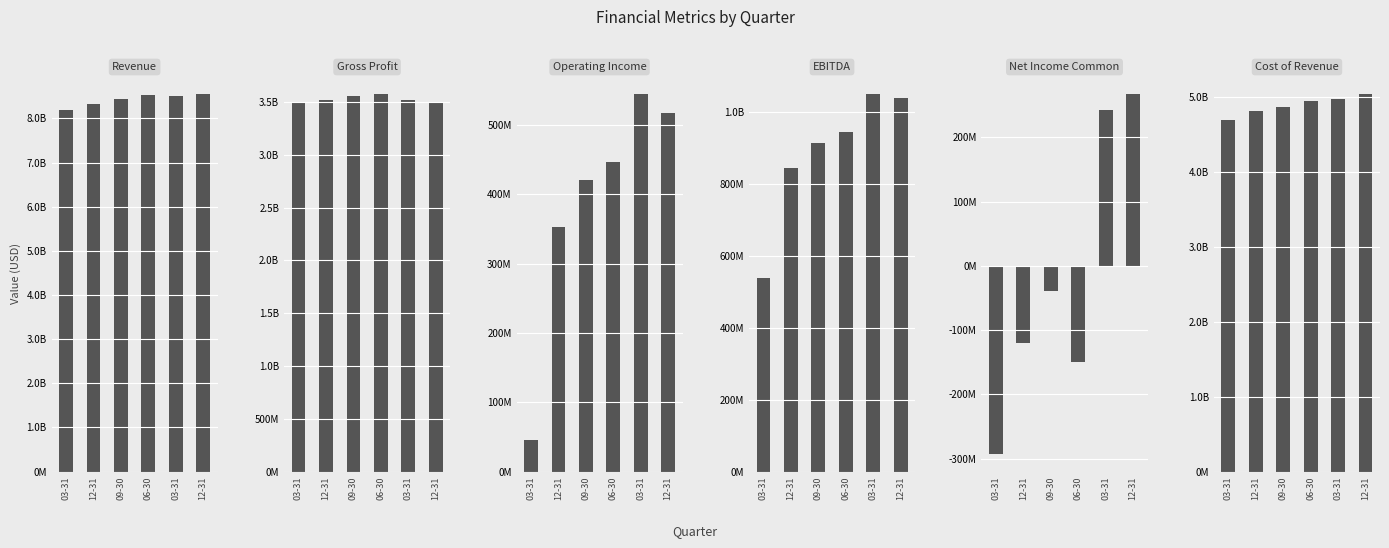

Does the chart contain stacked bars?

No